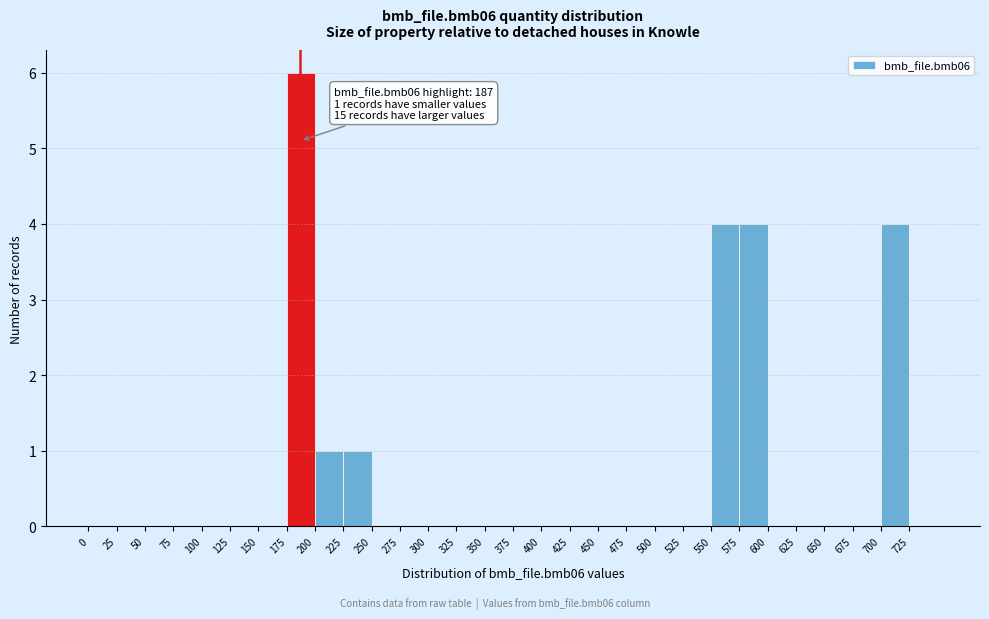

Which range on the x-axis has the tallest bar?

175 to 200